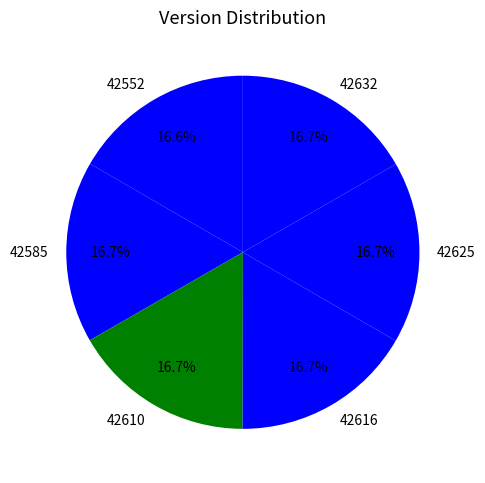

Approximately how many times larger is the value at 42632 compared to 42616?

1.0